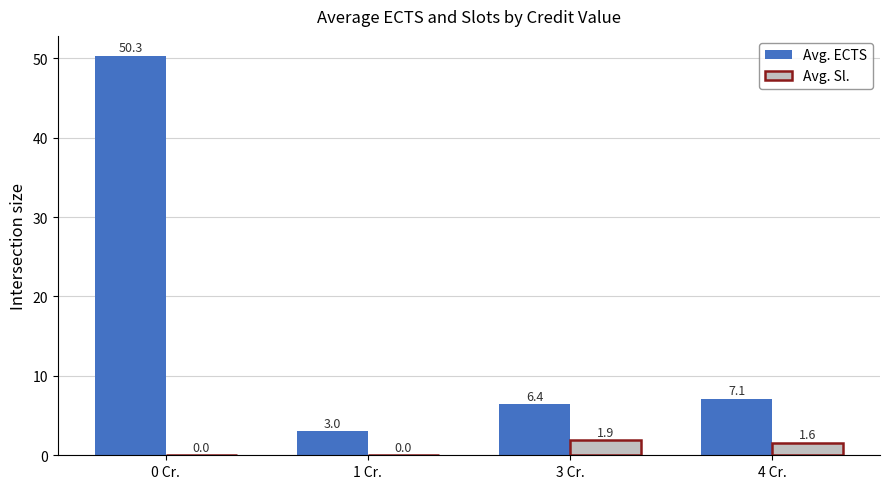

Reading left to right, transcribe all the data shown in this chart.

Avg. ECTS: 50.3	3.0	6.4	7.1
Avg. Sl.: 0.0	0.0	1.9	1.6